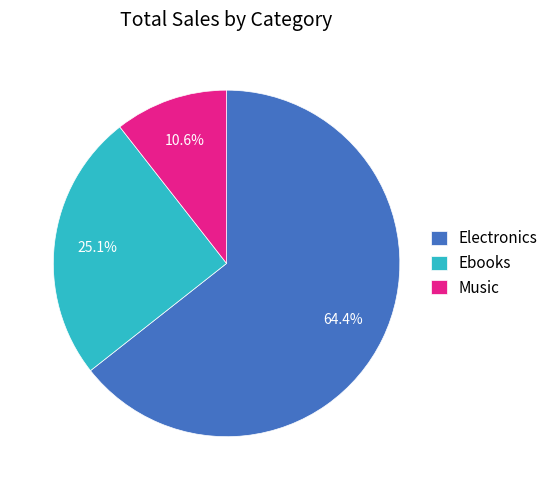

Does Electronics represent more than half of the total?

Yes